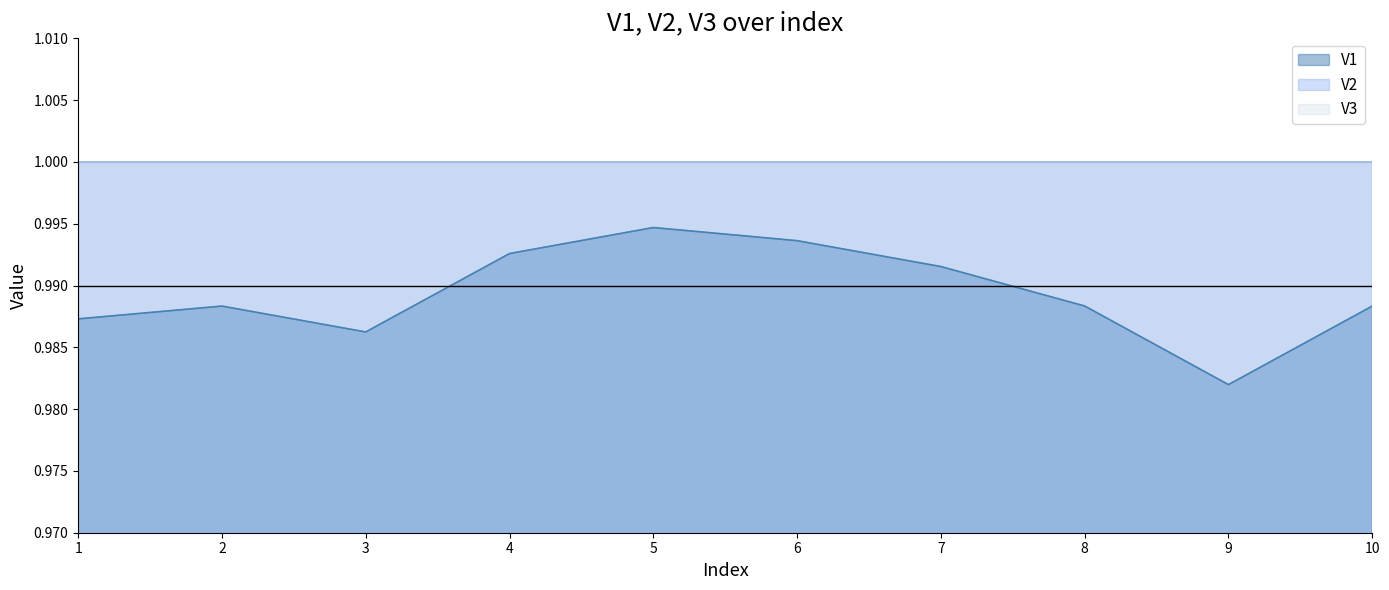

The value of V3 at 6 is 1.0. True or false?

True